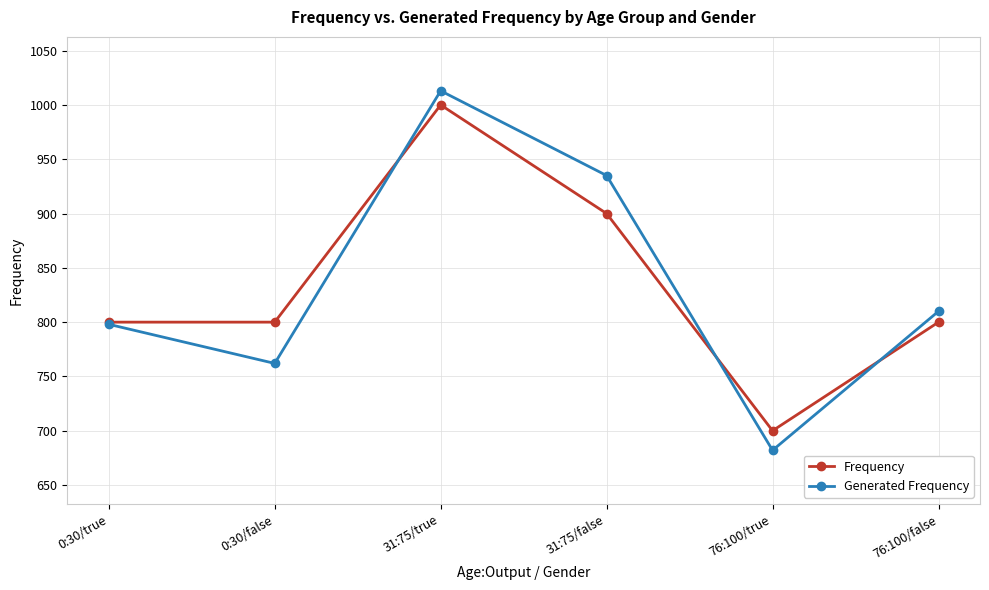

How many lines are shown in the chart?

2